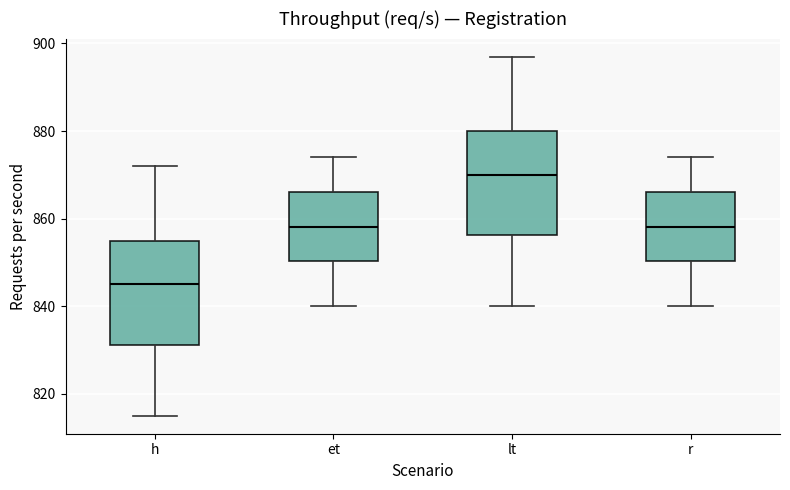

Where does the lower whisker of the box for h end on the y-axis? The values are not printed on the chart, so give them approximately, as read against the axis.

816